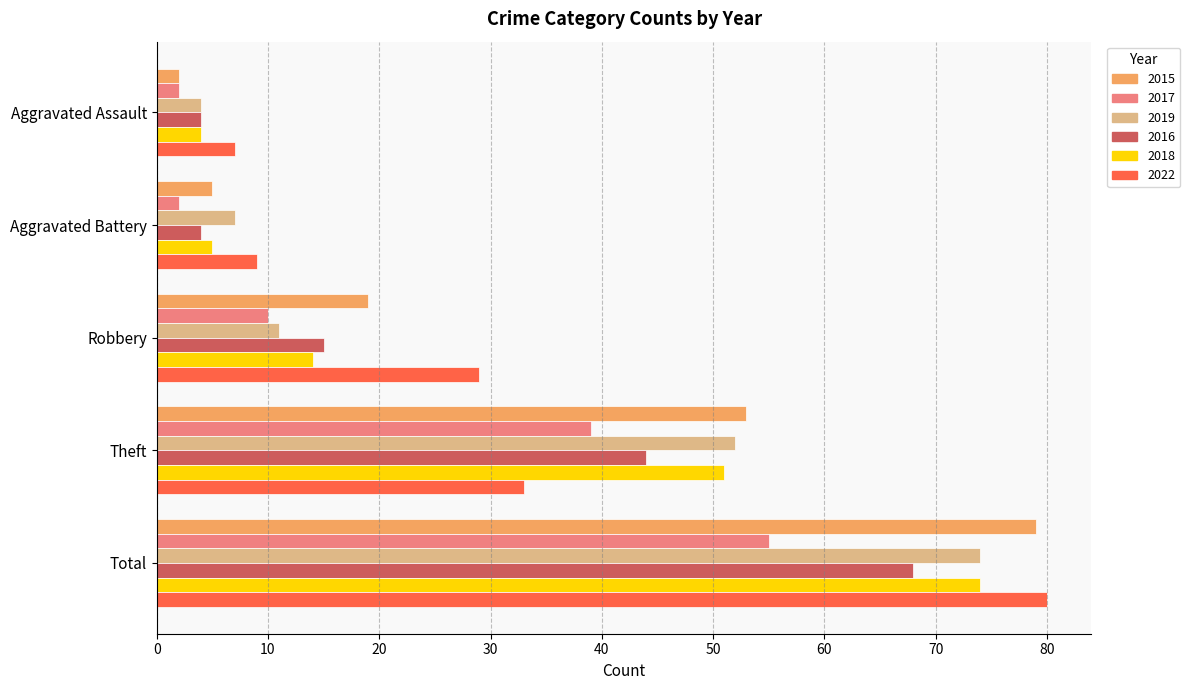

How many categories are shown in the chart?

5